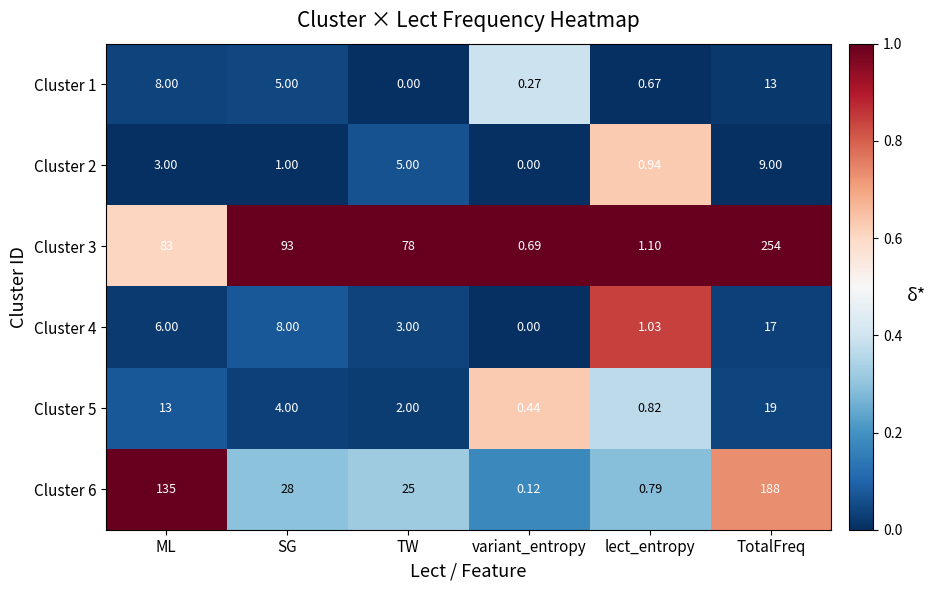

Is the value of Cluster 6 at TW greater than the value of Cluster 2 at TotalFreq?

Yes